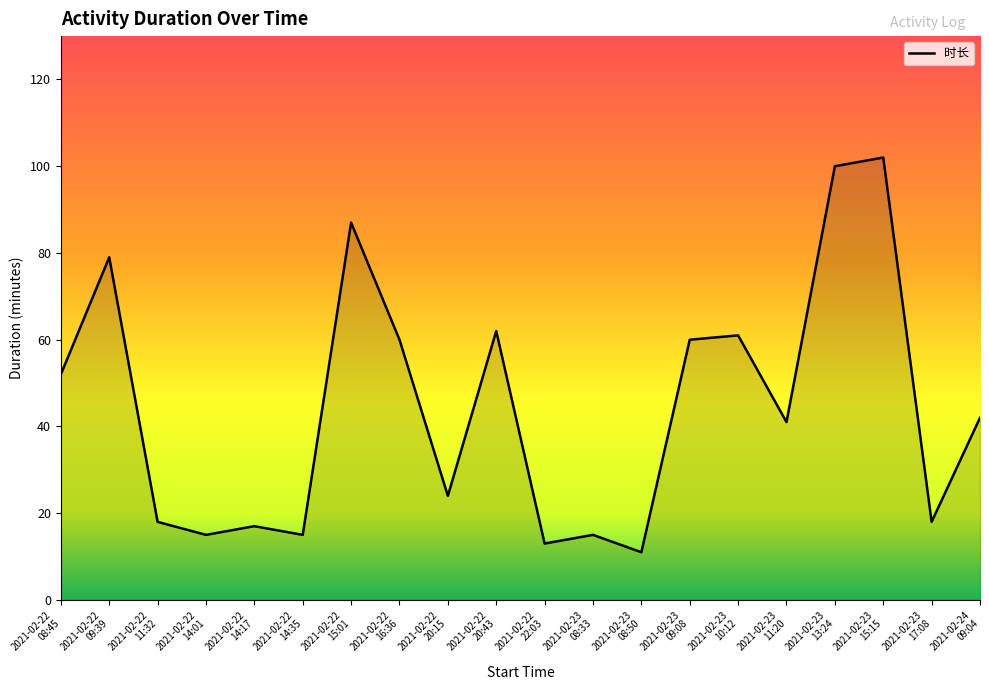

True or false: the data shows 13 at 2021-02-22
22:03.

True